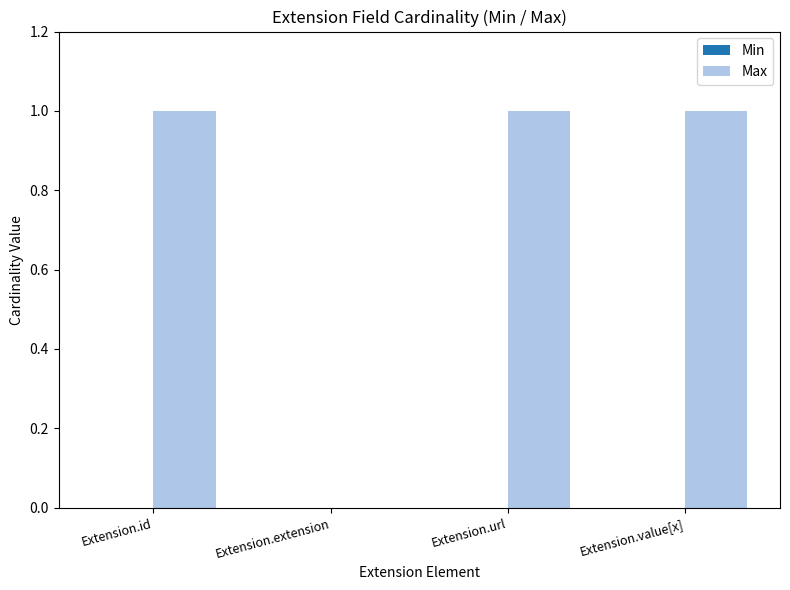

Count the number of categories in the chart.

4